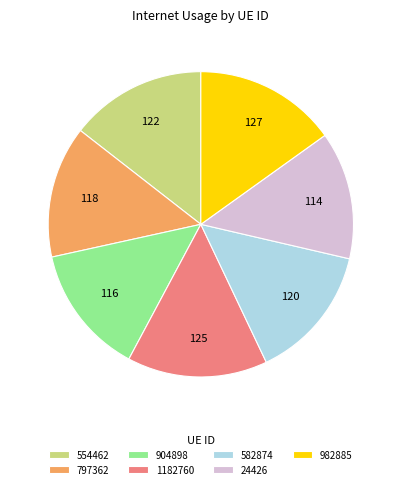

The 24426 slice represents 28% of the pie. True or false?

False